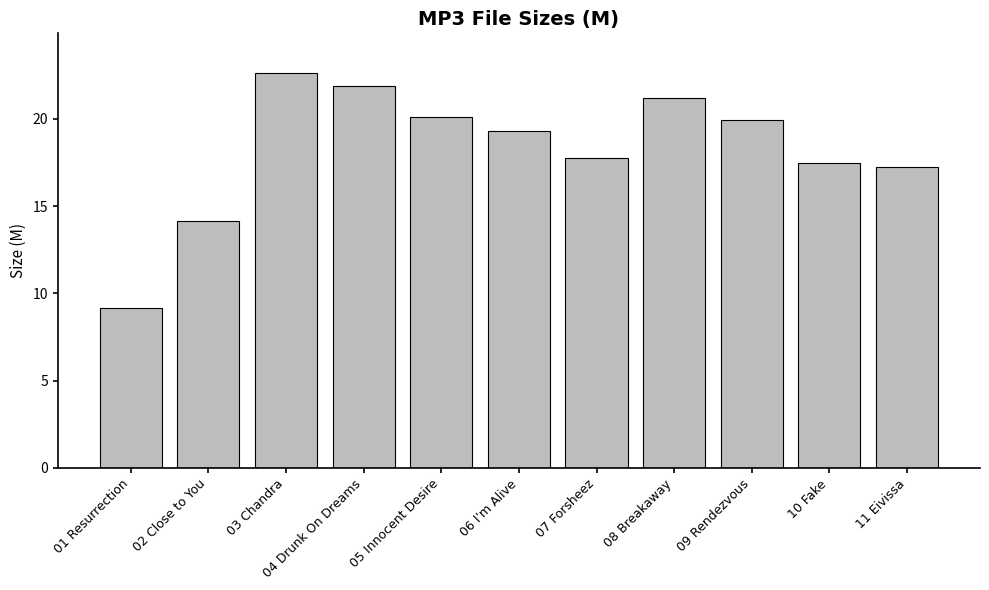

The chart shows a value of 21.2 at 08 Breakaway. True or false?

True